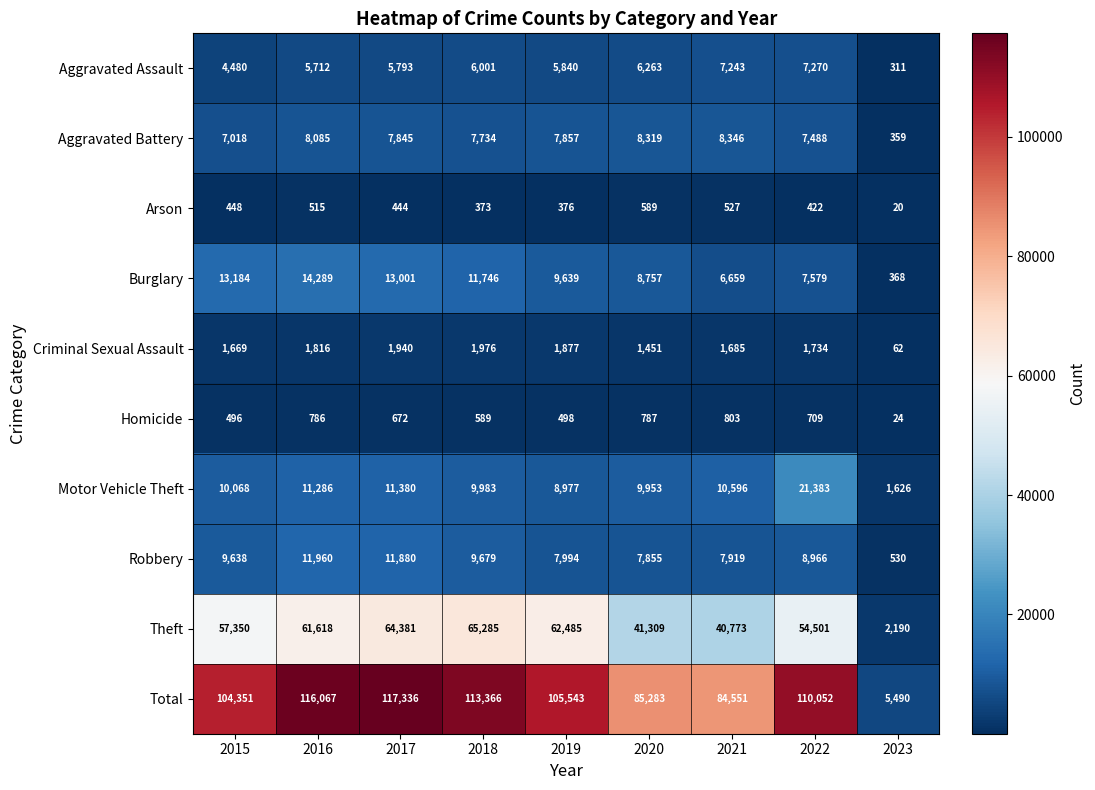

Which category has the lowest value across all series?

2023